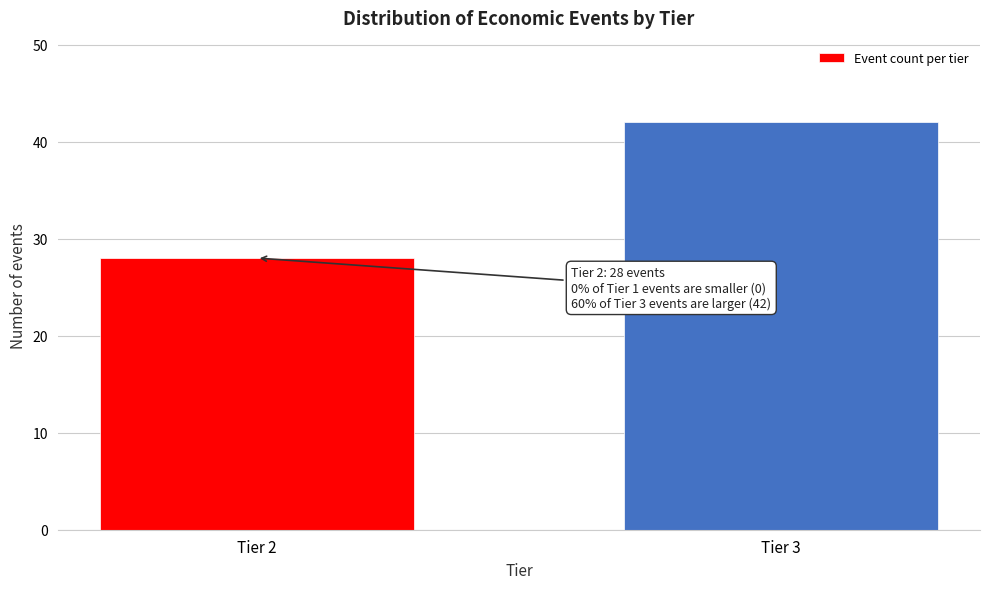

Reading left to right, transcribe all the data shown in this chart.

28	42